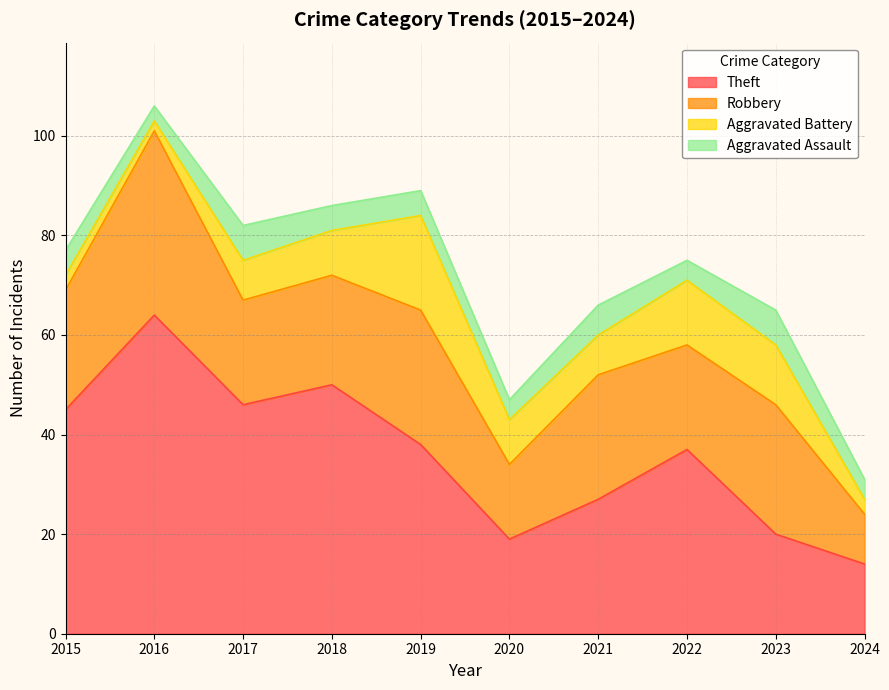

At which category is the sum across all series the highest?

2016